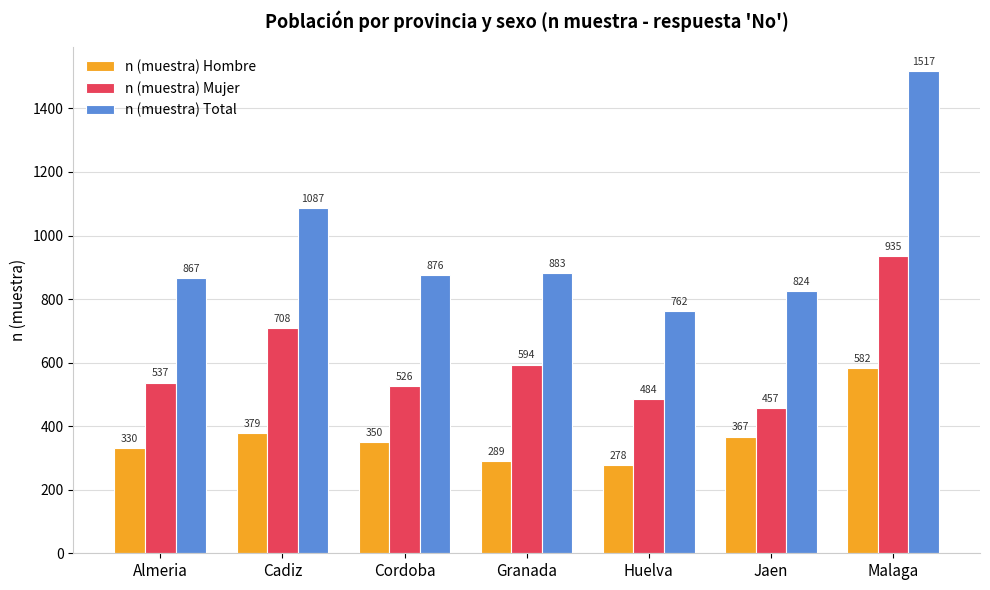

Which series has the widest spread of values?

n (muestra) Total